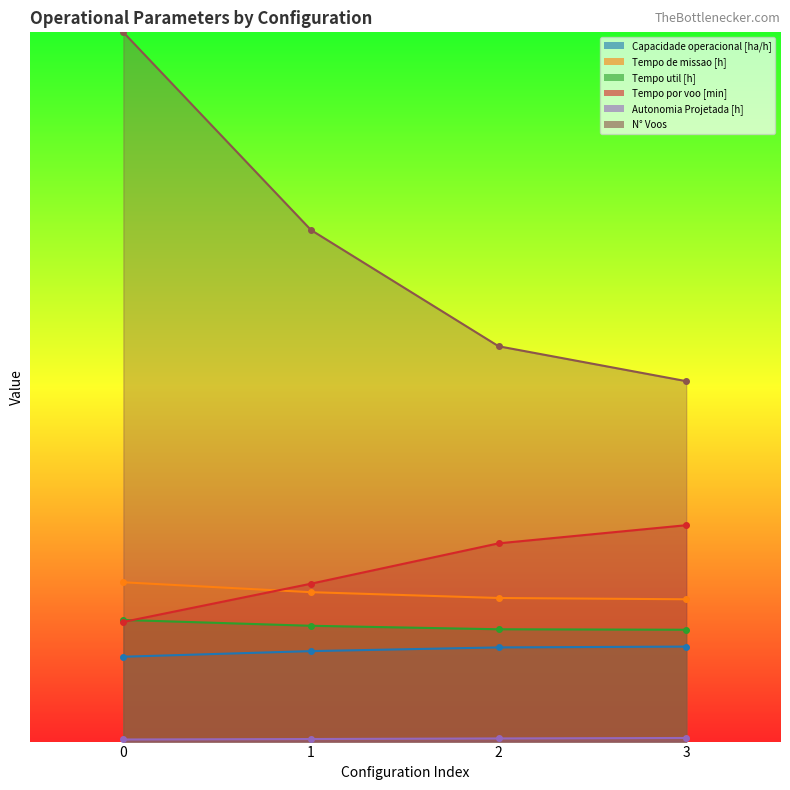

Read the N° Voos value at 0.

61.0